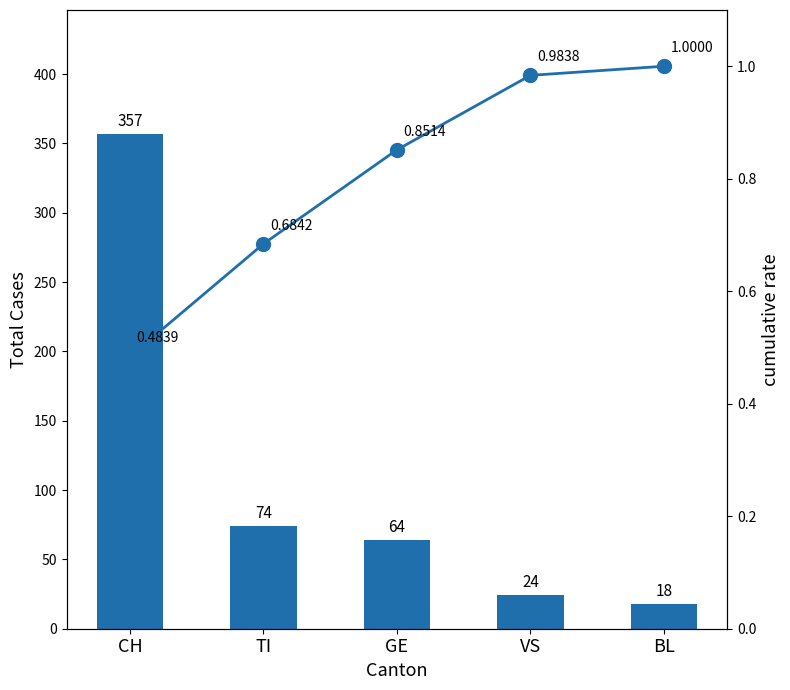

Which series has the widest spread of values?

Total Cases